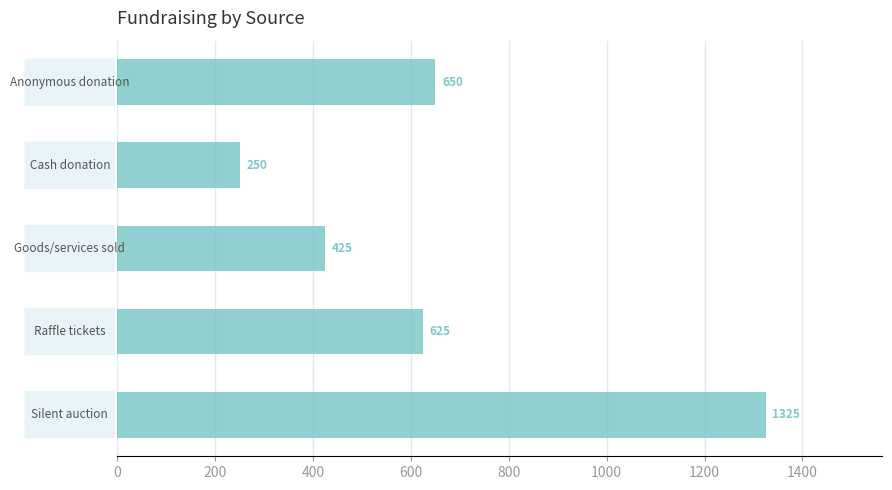

How many values are below 625?

2